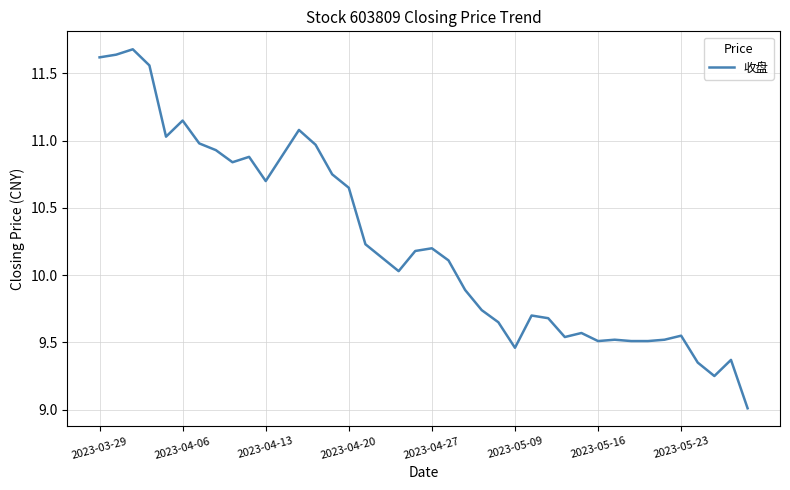

What is the smallest value displayed?

9.0